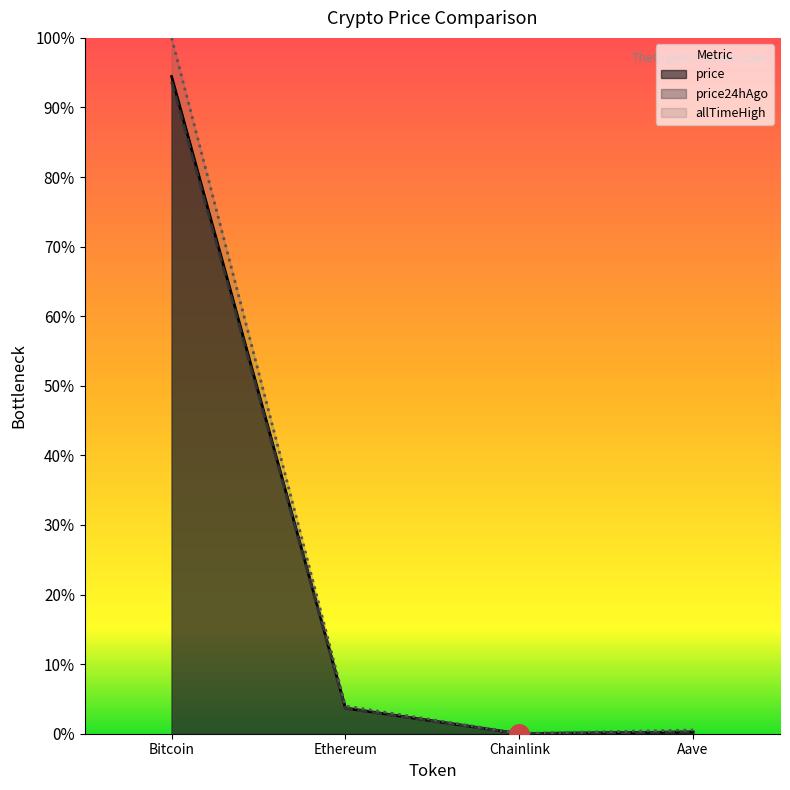

What are all the series names shown in the legend?

price, price24hAgo, allTimeHigh